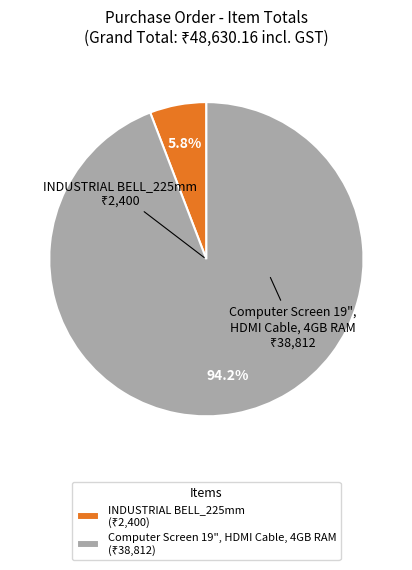

Is there any slice that represents more than half of the pie?

Yes